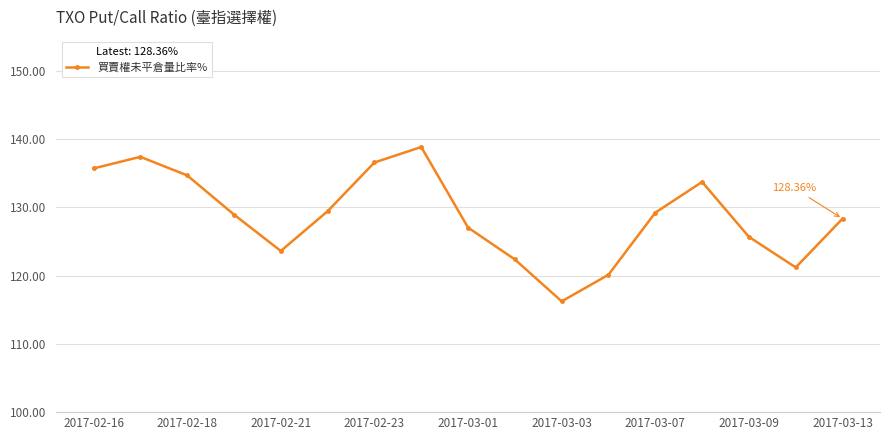

How many points are higher than both their immediate neighbors (excluding endpoints)?

3